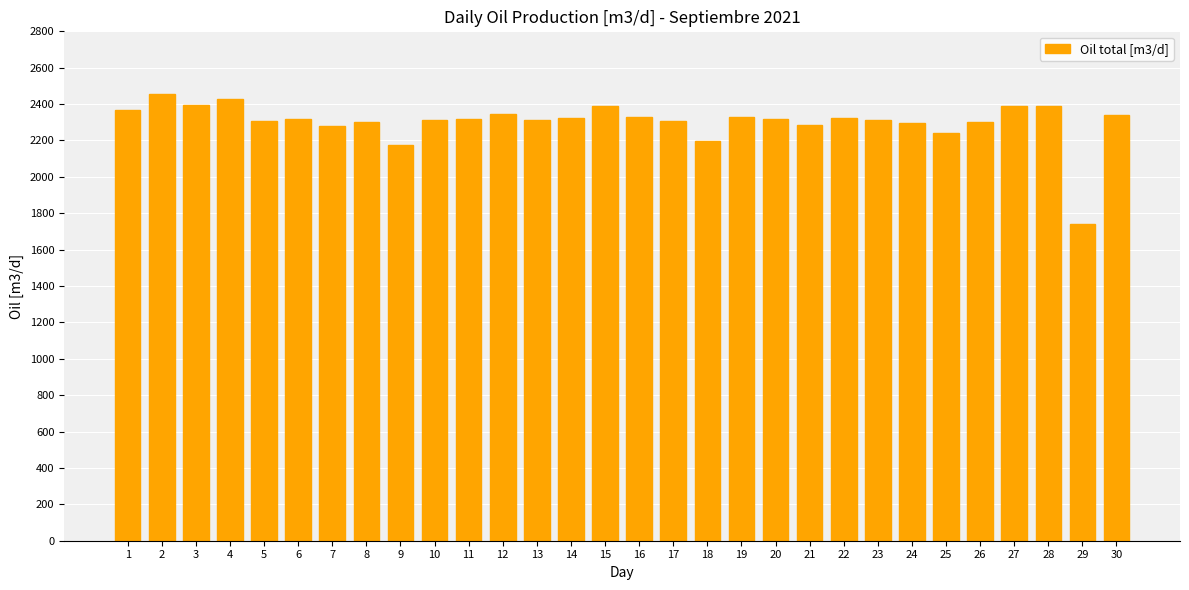

What value does the data have at 27?

2391.2